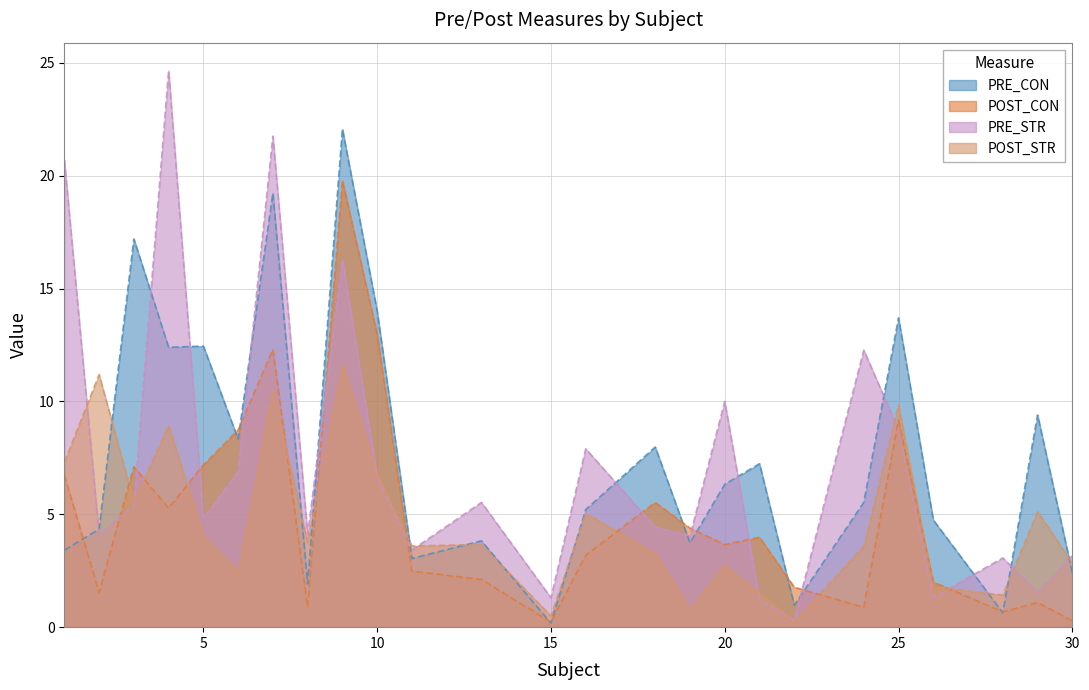

Which series ends up on top after the final intersection of PRE_CON and PRE_STR?

PRE_STR